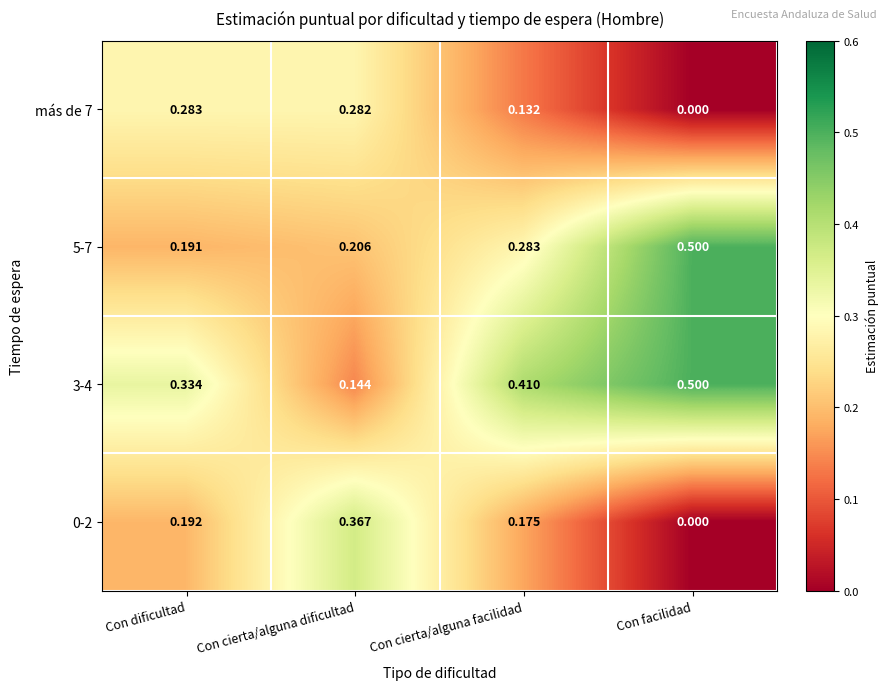

At which label does 3-4 reach its peak?

Con facilidad